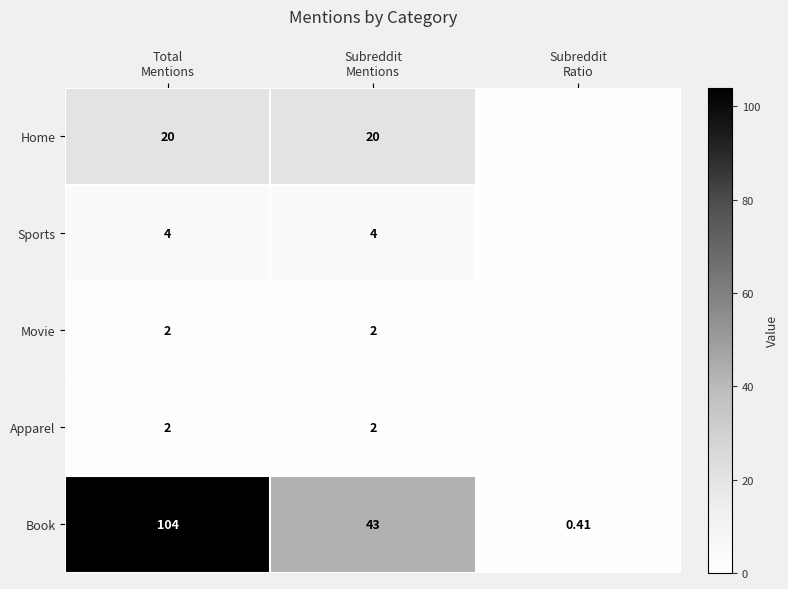

Which series has the largest total across all categories?

Book